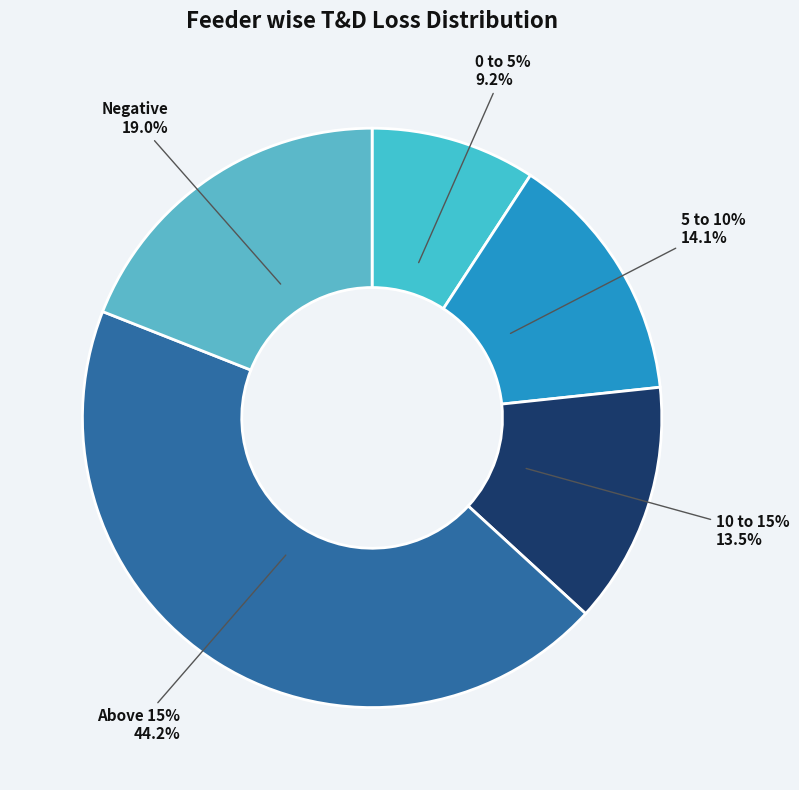

How many segments does this pie chart have?

5